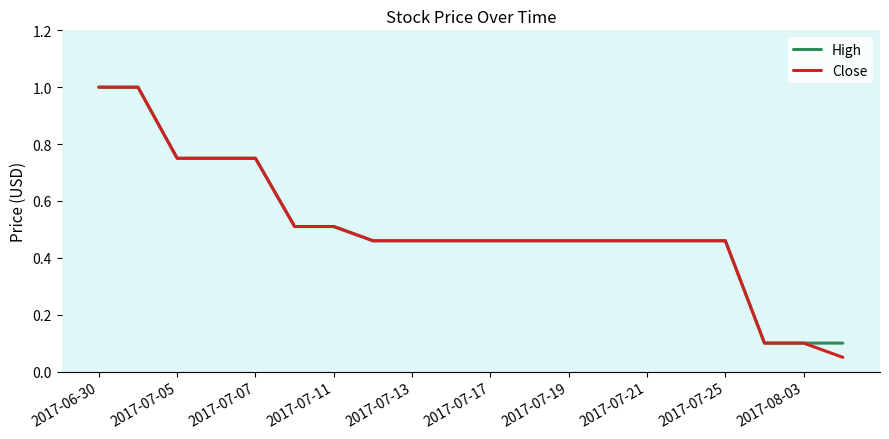

Which series has the widest spread of values?

Close